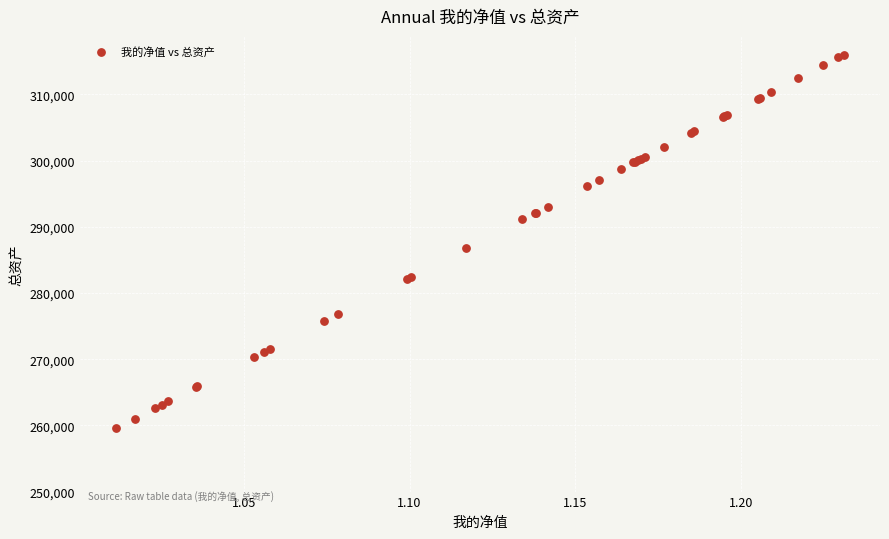

What Y value in the scatter plot is closest to 287825?

286744.9